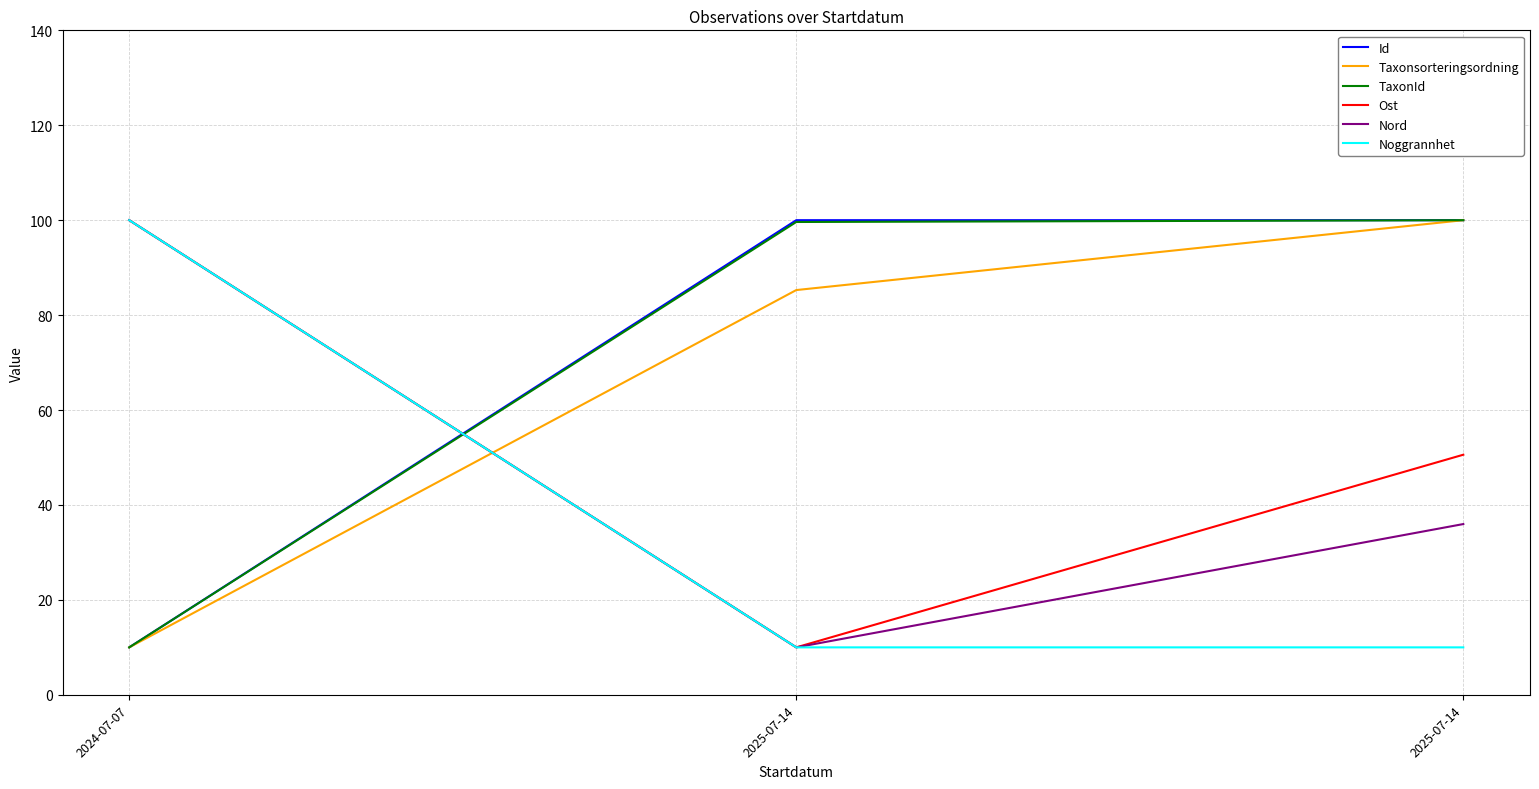

What is the label of the 2nd point from the right?

2025-07-14